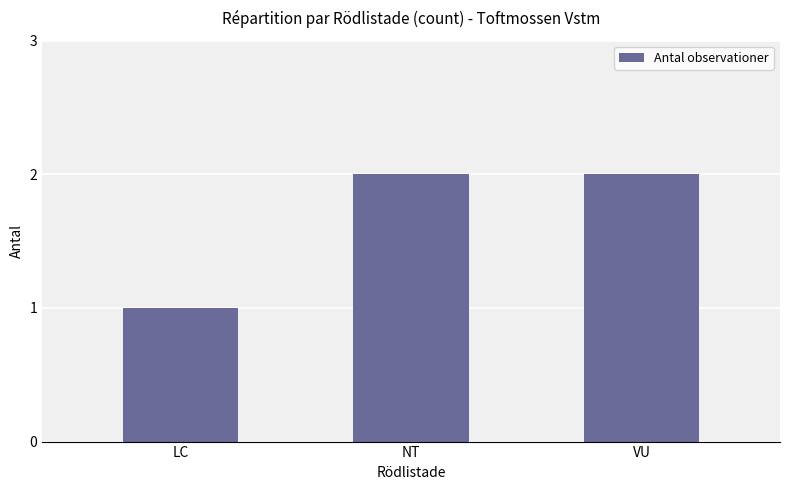

Reading right to left, extract all data points from this chart.

VU=2	NT=2	LC=1